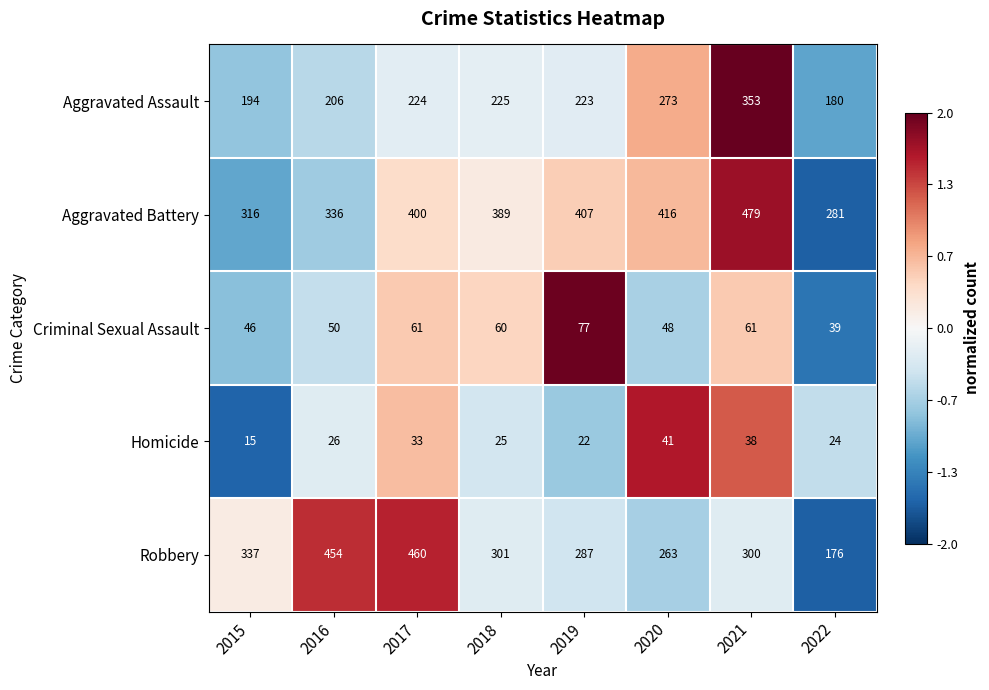

Read the Homicide value at 2016, to the nearest 10.

30